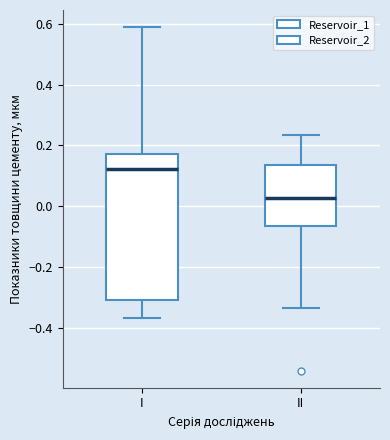

Which box has the lowest median line?

II